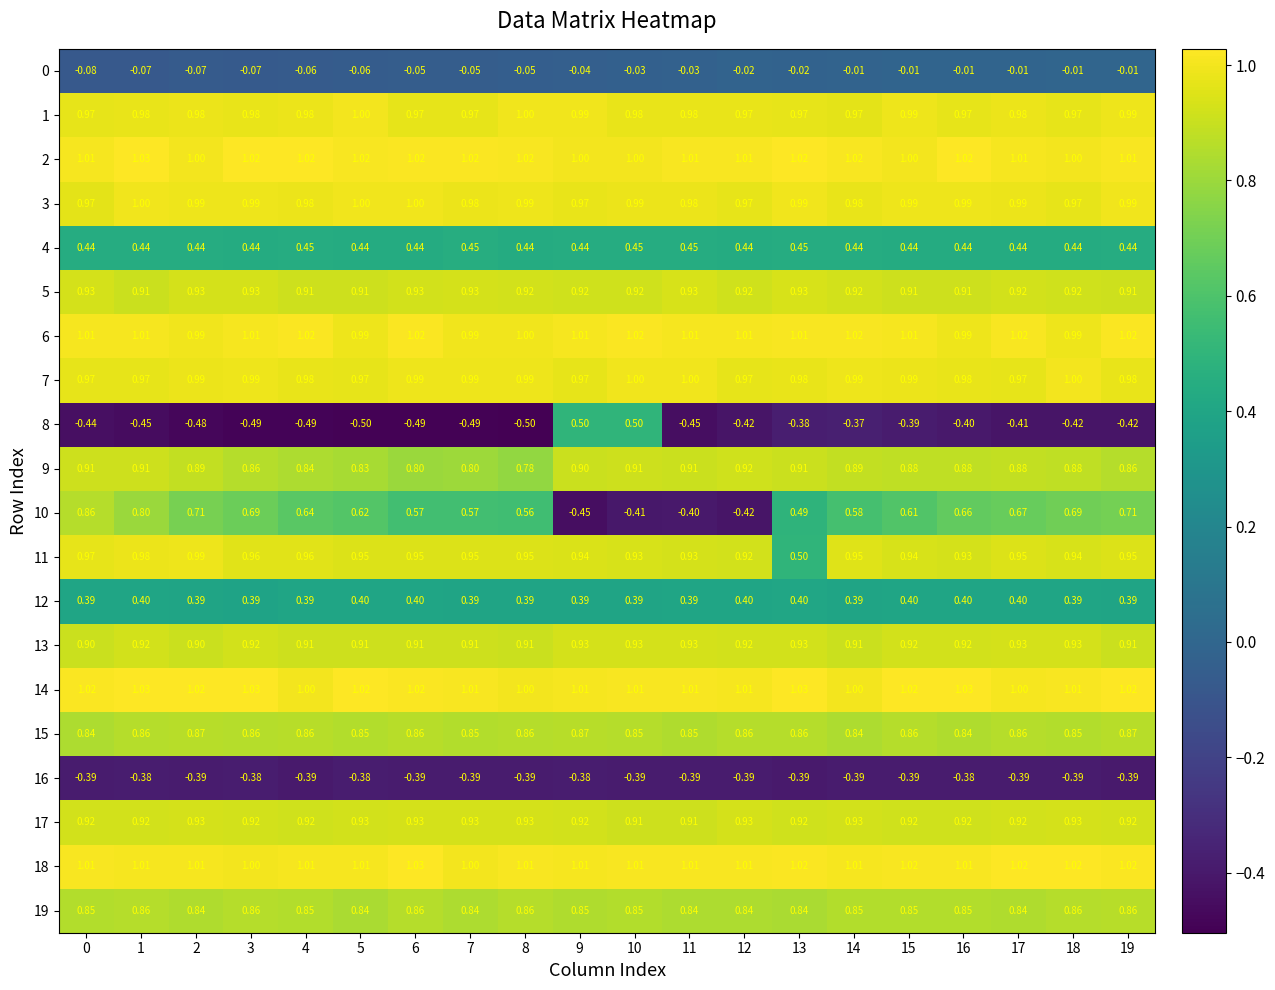

Is the value of 11 at 2 greater than the value of 15 at 4?

Yes